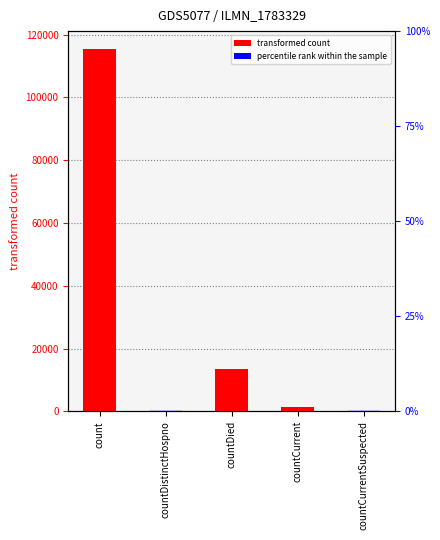

List the labels in order of value, smallest first.

countDistinctHospno, countCurrentSuspected, countCurrent, countDied, count